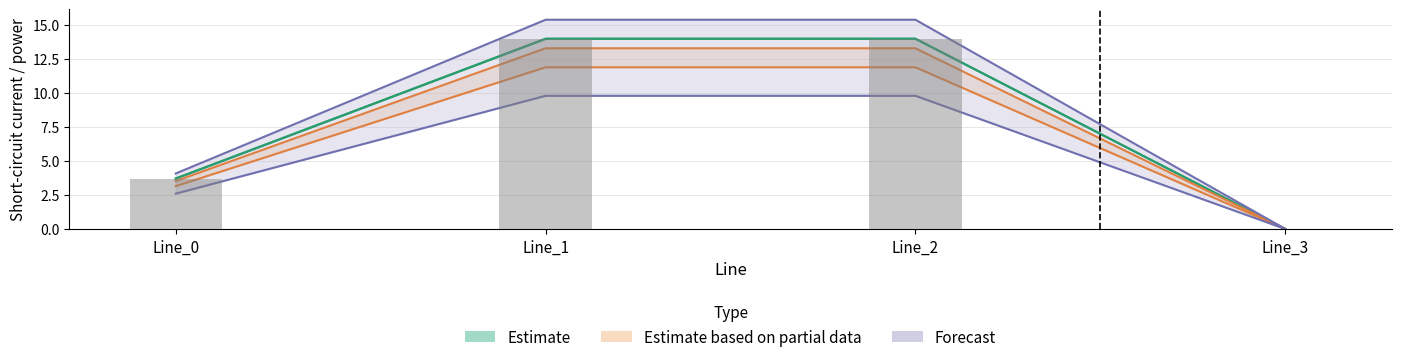

What is the value of the pf_ikss_c_to_ka bar at the 3rd from the left?

14.0